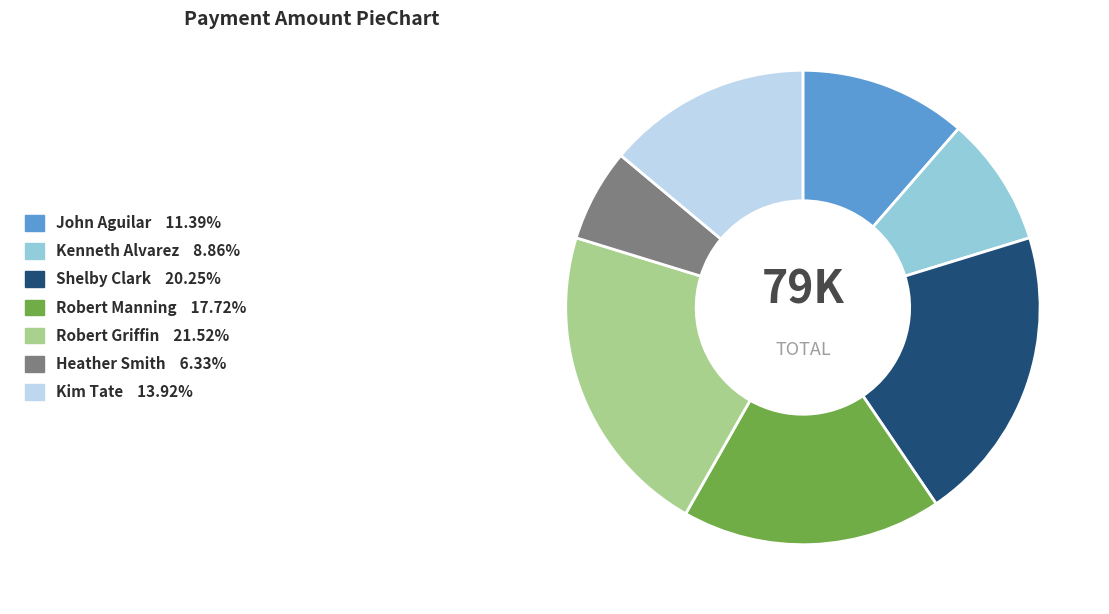

True or false: Kenneth Alvarez accounts for 9% of the total.

True